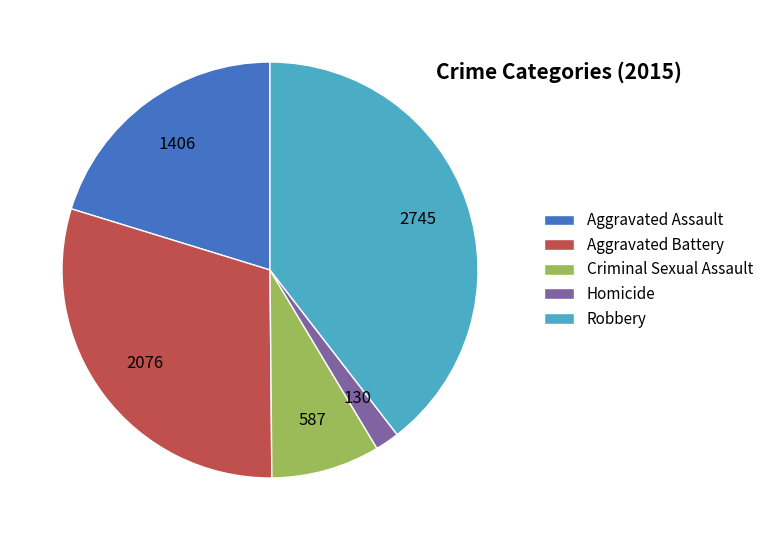

The Aggravated Battery slice represents 30% of the pie. True or false?

True